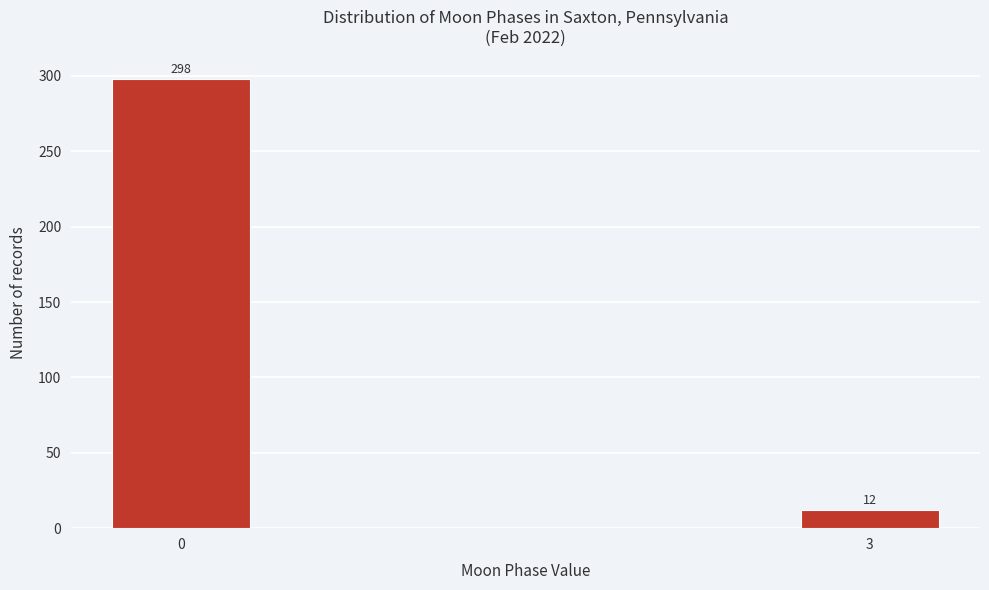

Reading right to left, what are all the values shown in this chart?

3=12	0=298